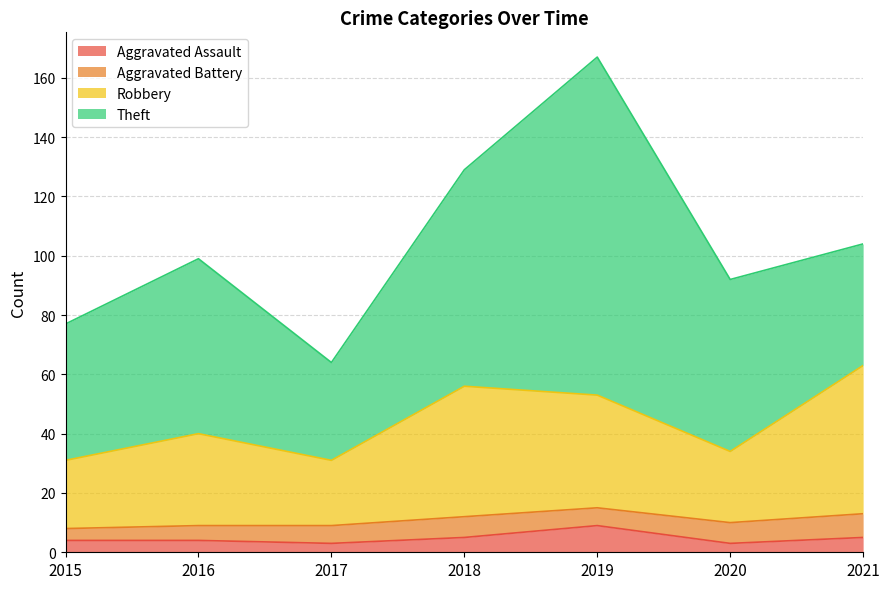

Where does the Aggravated Assault series first go above 4?

2018